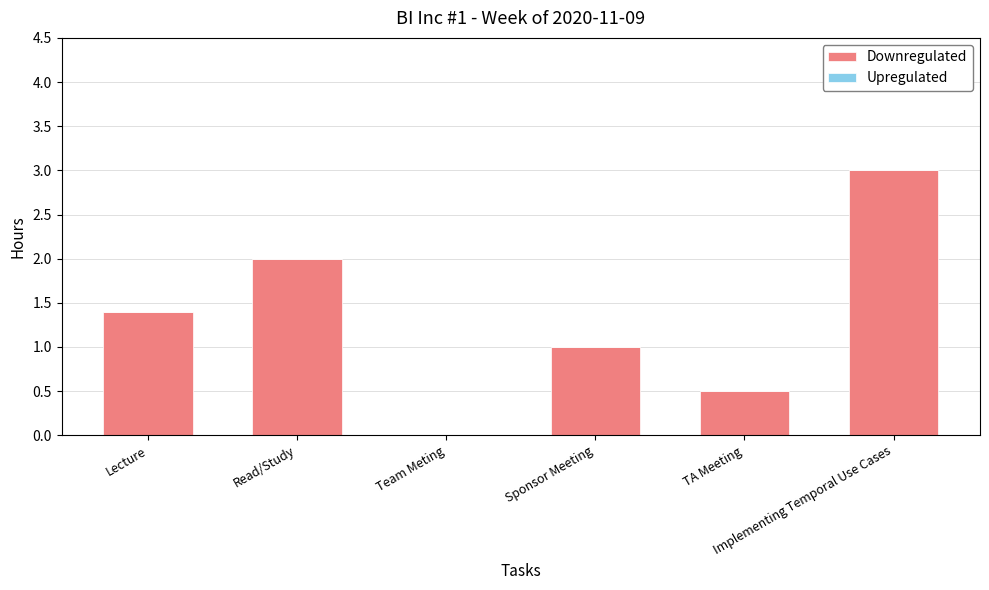

What is the greatest value displayed?

3.0